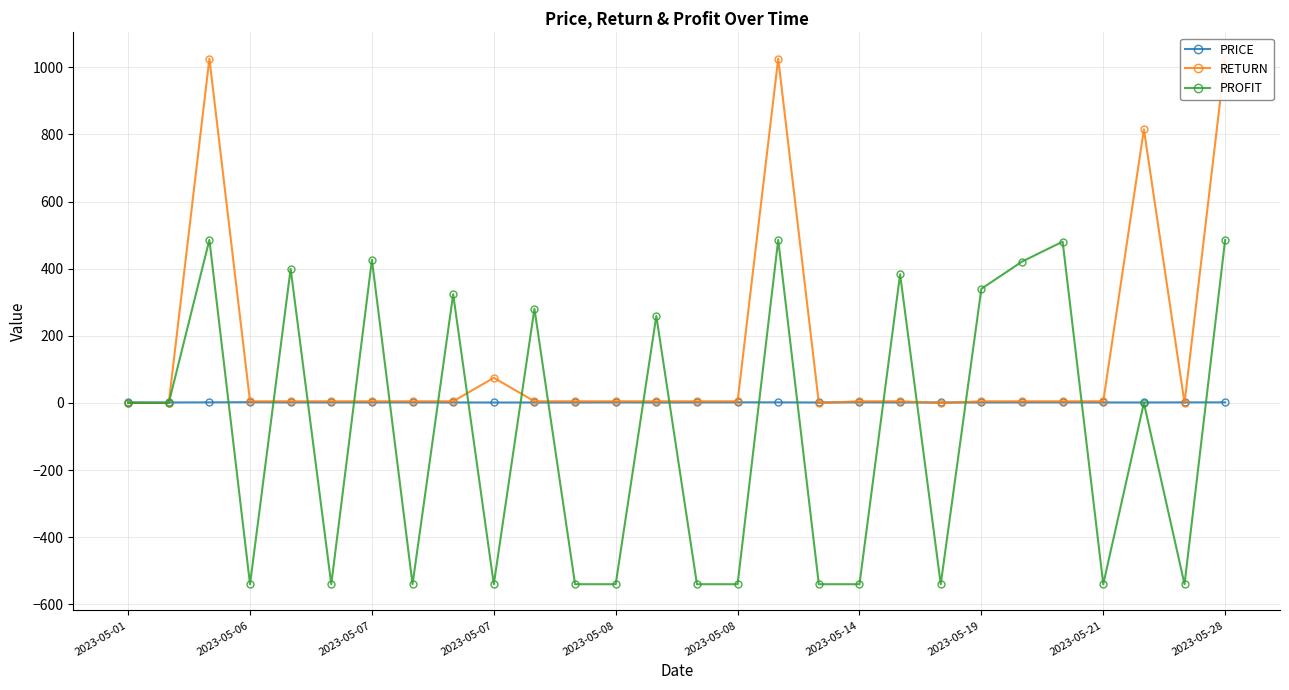

What are all the series names shown in the legend?

PRICE, RETURN, PROFIT